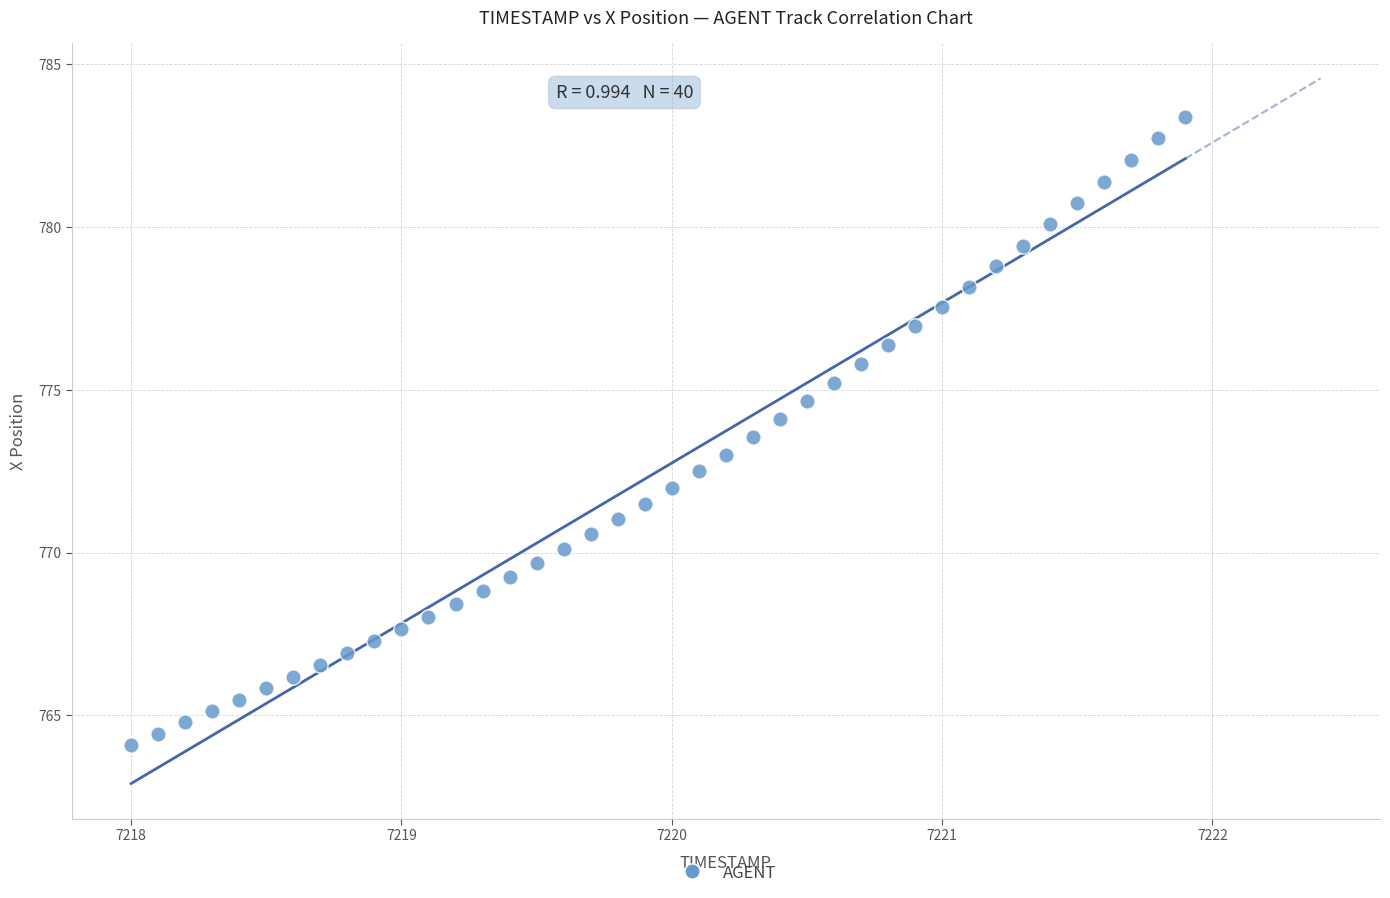

What is the range of Y values (max minus min)?

19.3